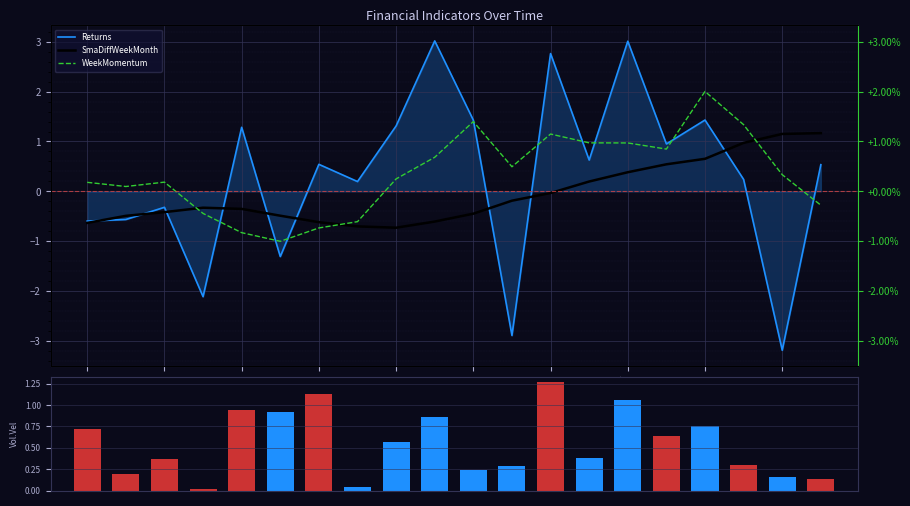

Read the VolumeVelocity value at 2021-05-05.

1.1